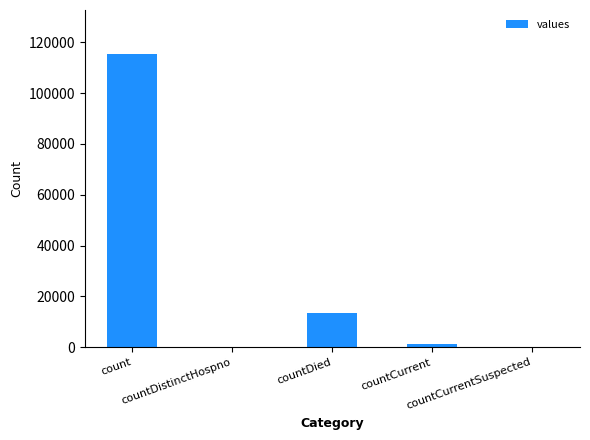

What is the change in value from countDied to countCurrent?

-11960